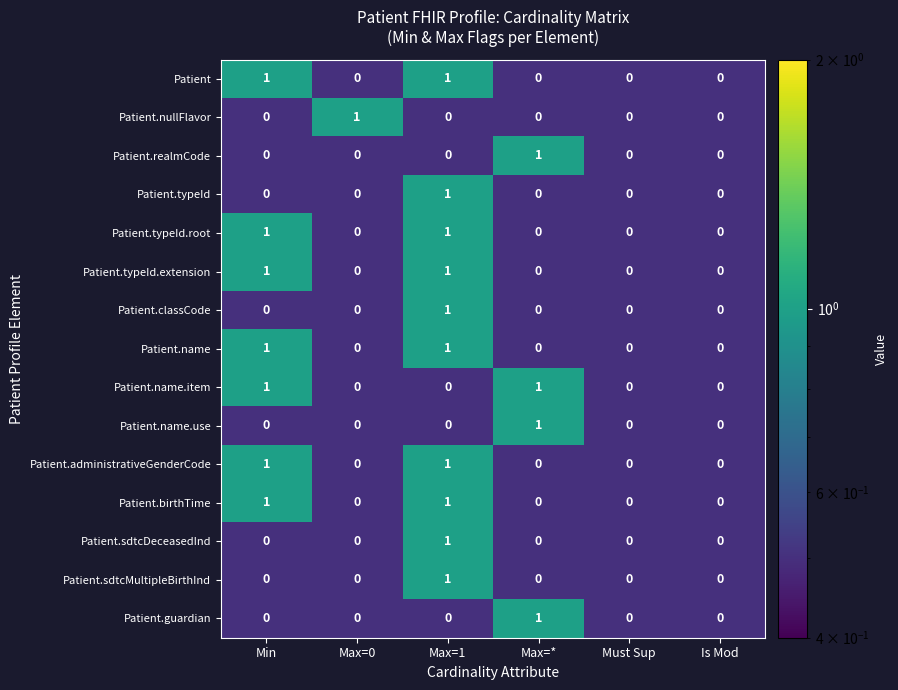

How many Patient.nullFlavor values are between 0 and 1?

6